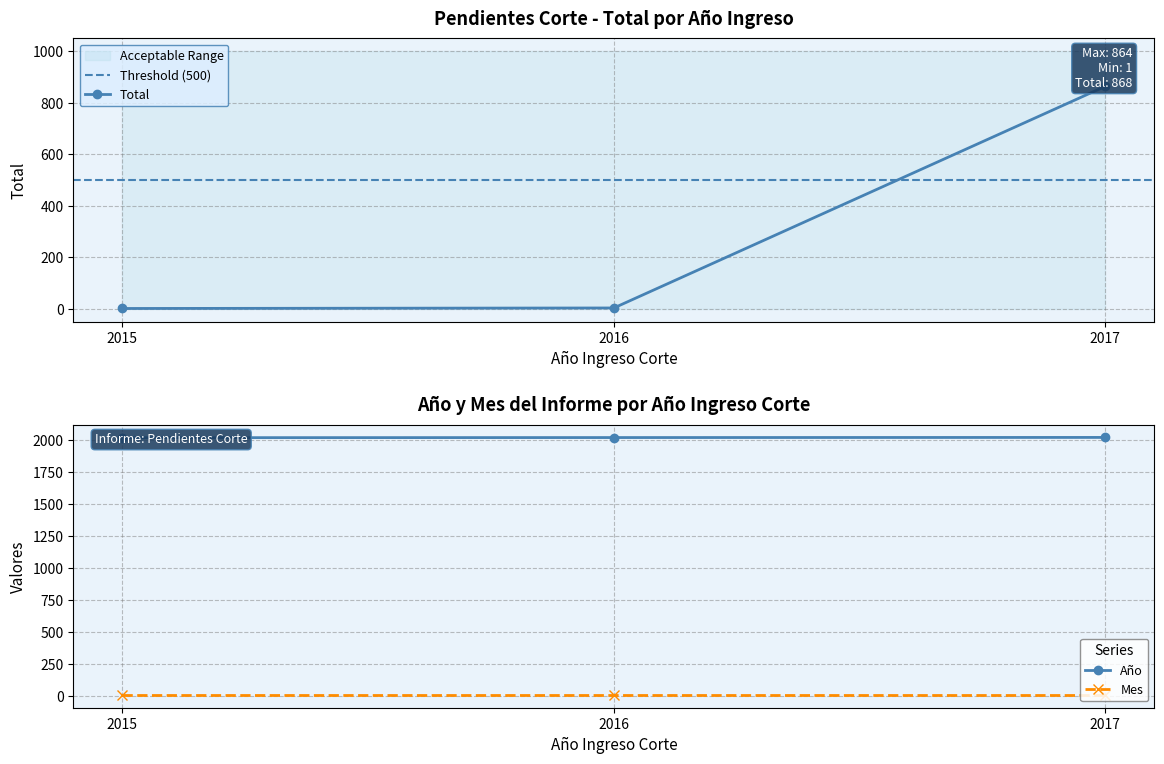

What is the difference between the highest and lowest values at 2017?

1153